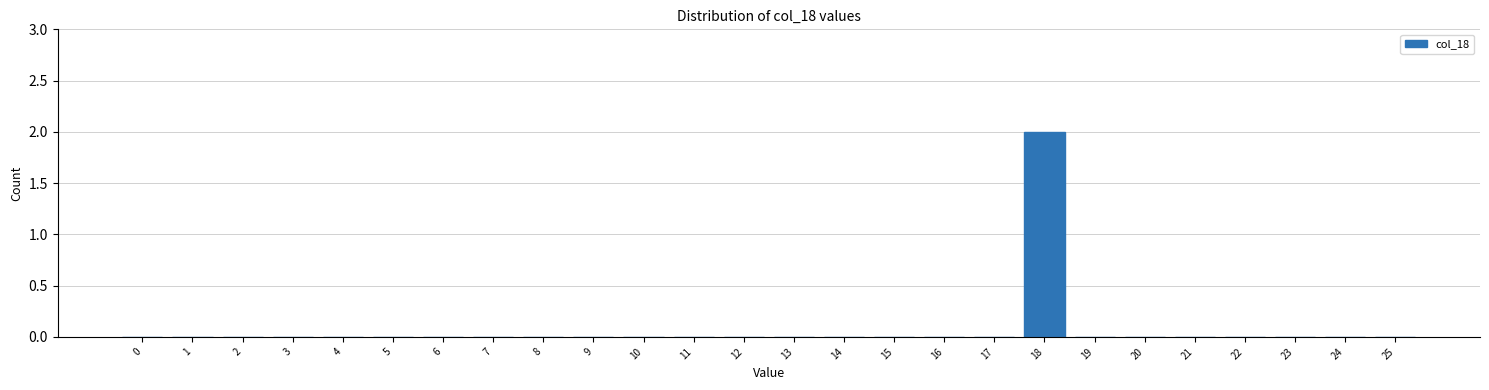

Reading left to right, list all the values displayed in this chart.

0=0	1=0	2=0	3=0	4=0	5=0	6=0	7=0	8=0	9=0	10=0	11=0	12=0	13=0	14=0	15=0	16=0	17=0	18=2	19=0	20=0	21=0	22=0	23=0	24=0	25=0